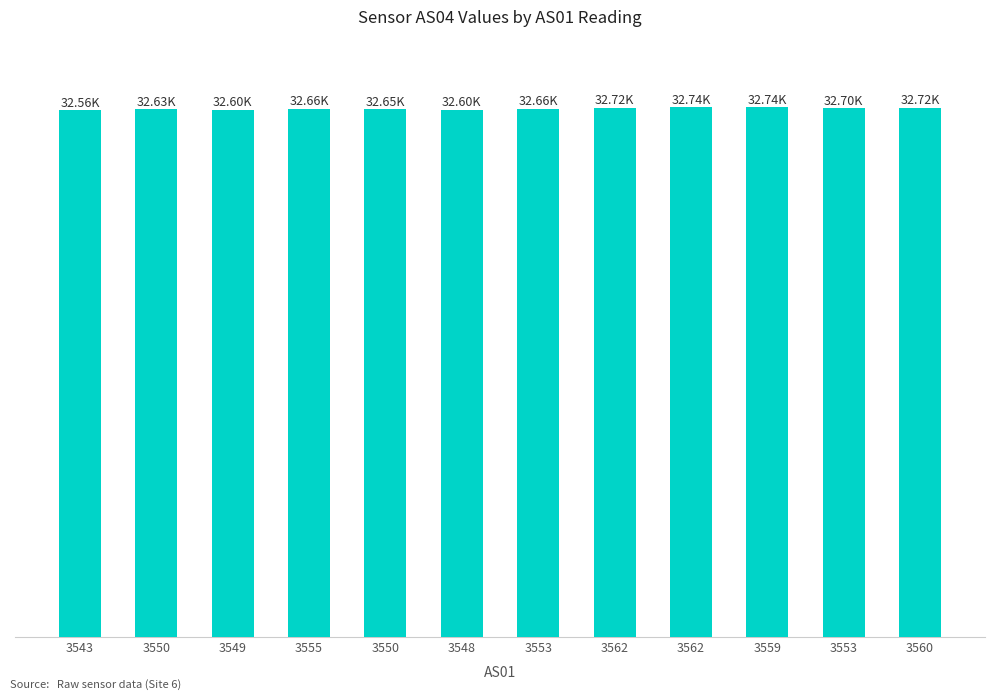

What is the difference between the maximum and minimum values?

185